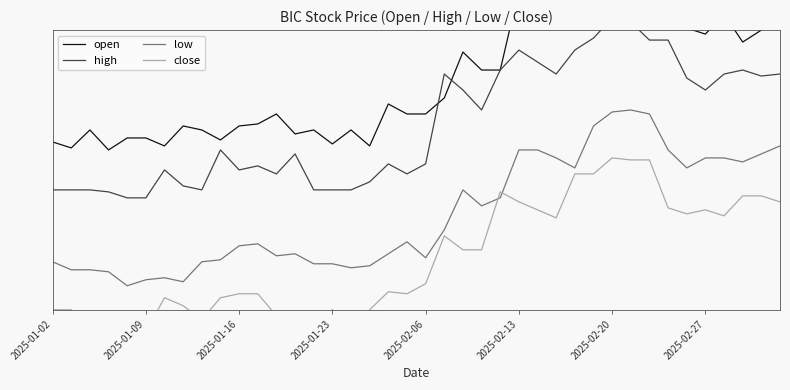

What is the difference between the maximum and second lowest values in the high series?

4.5